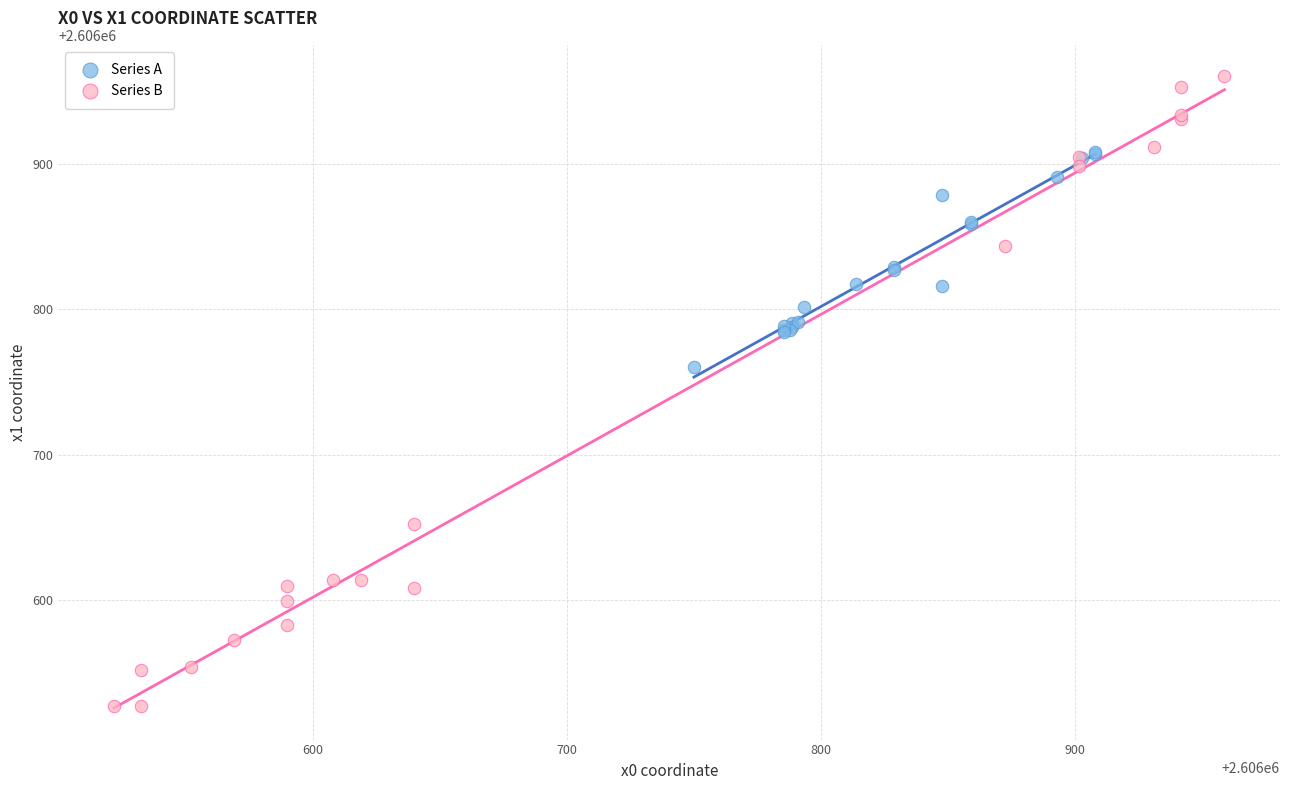

Which series has the widest spread of Y values?

Series B